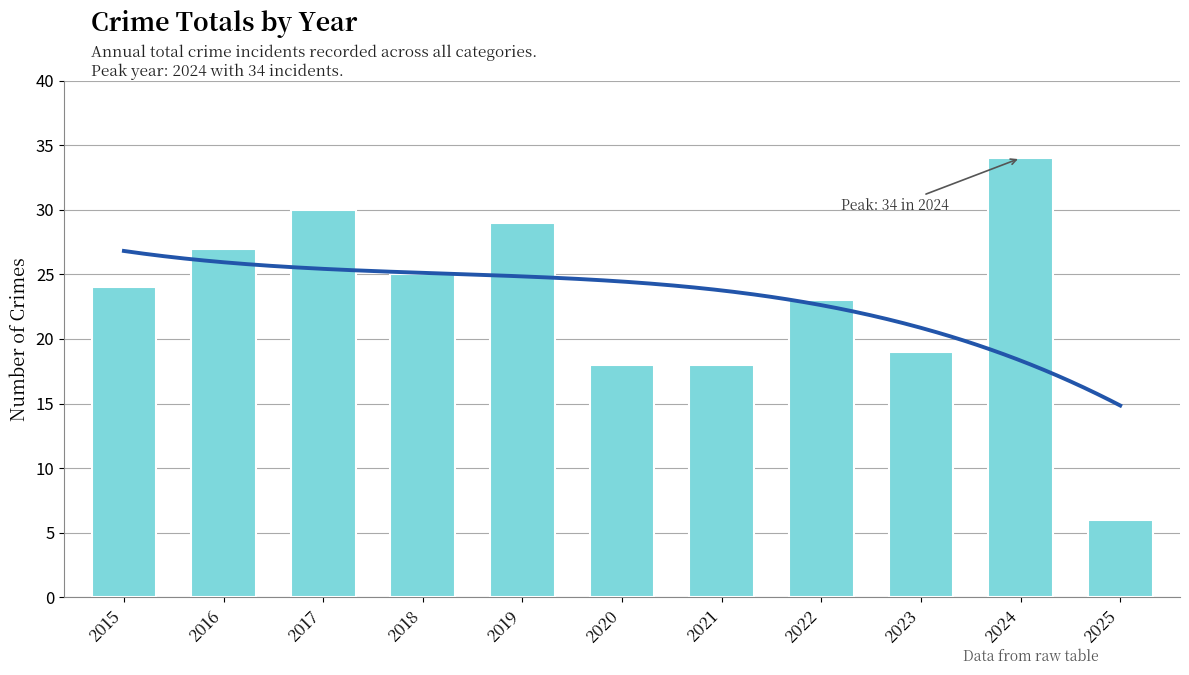

What is the value of the 11th bar from the left?

6